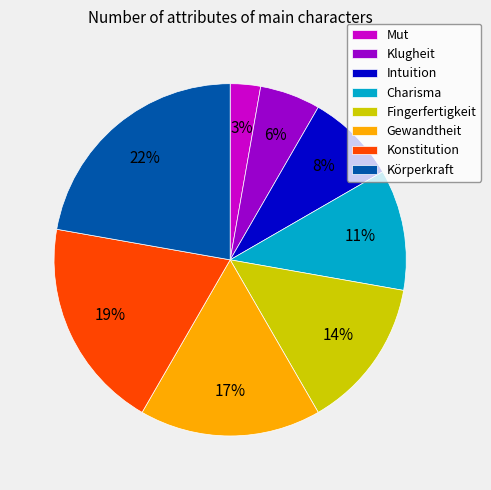

Do Fingerfertigkeit and Klugheit together represent more than half of the pie?

No